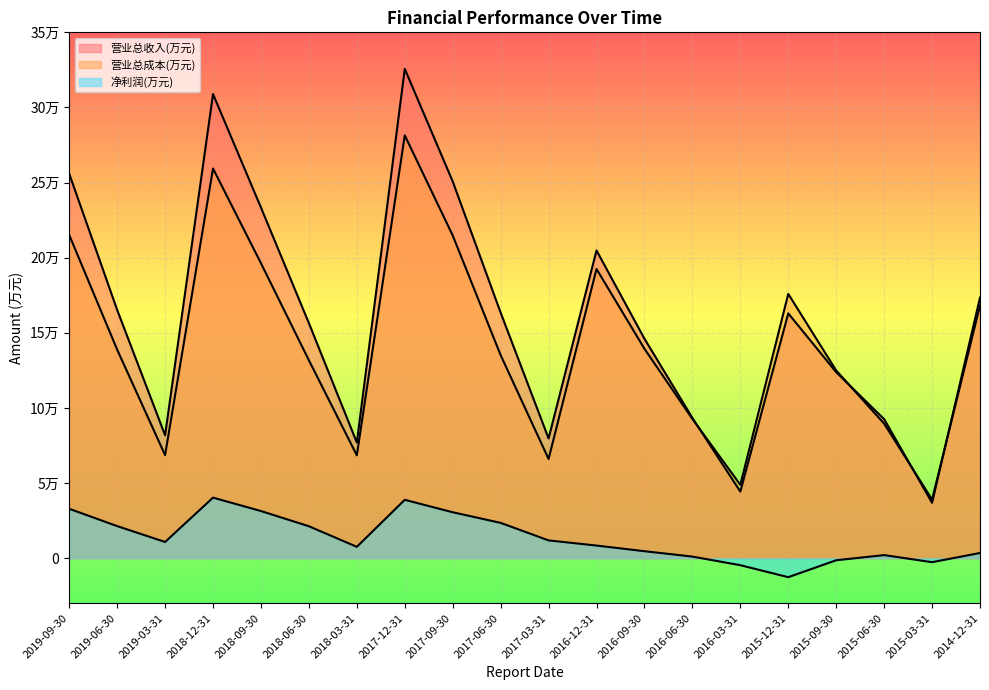

Which category has the highest value in the 营业总成本(万元) series?

2017-12-31